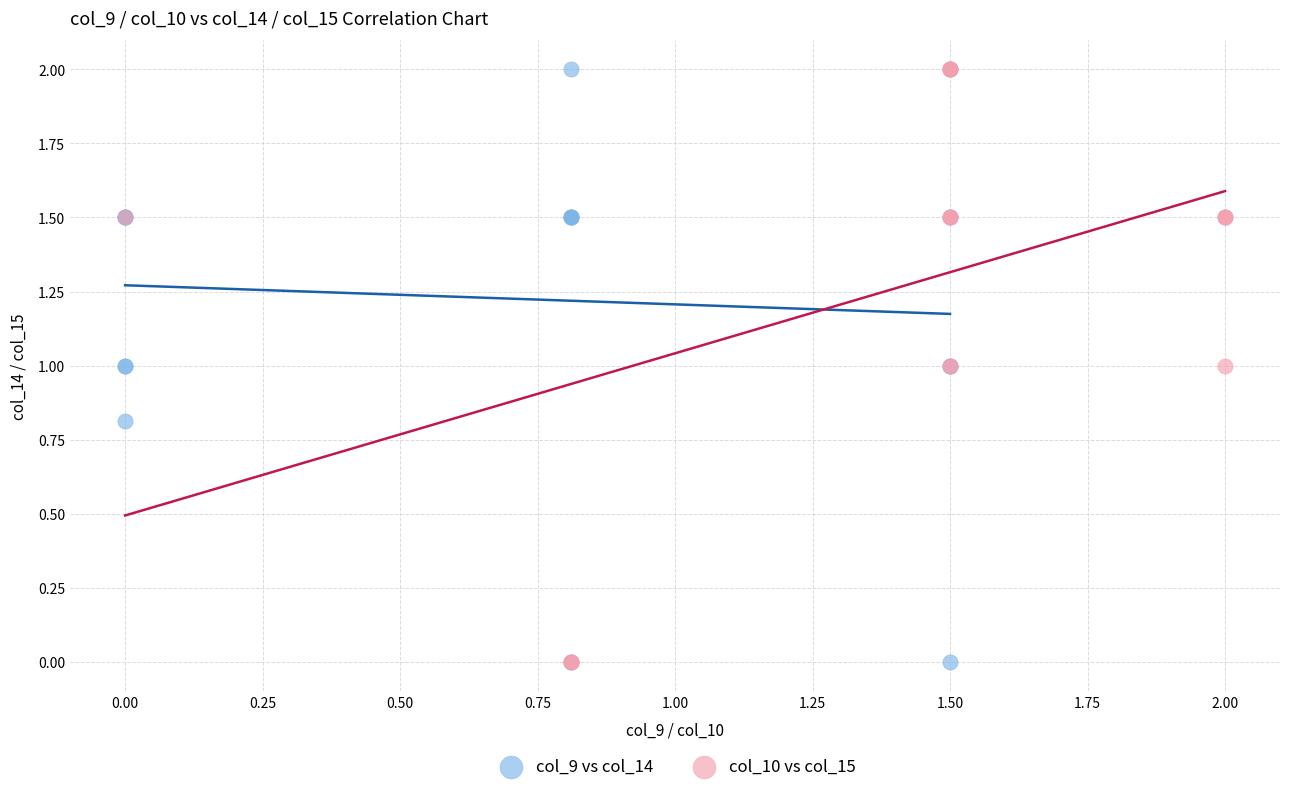

What are all the series names shown in the legend?

col_9 vs col_14, col_10 vs col_15